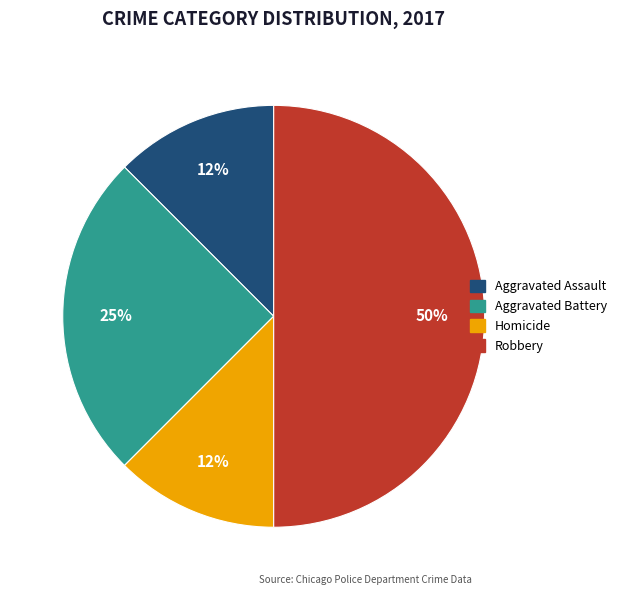

Between Aggravated Battery and Robbery, which is larger?

Robbery